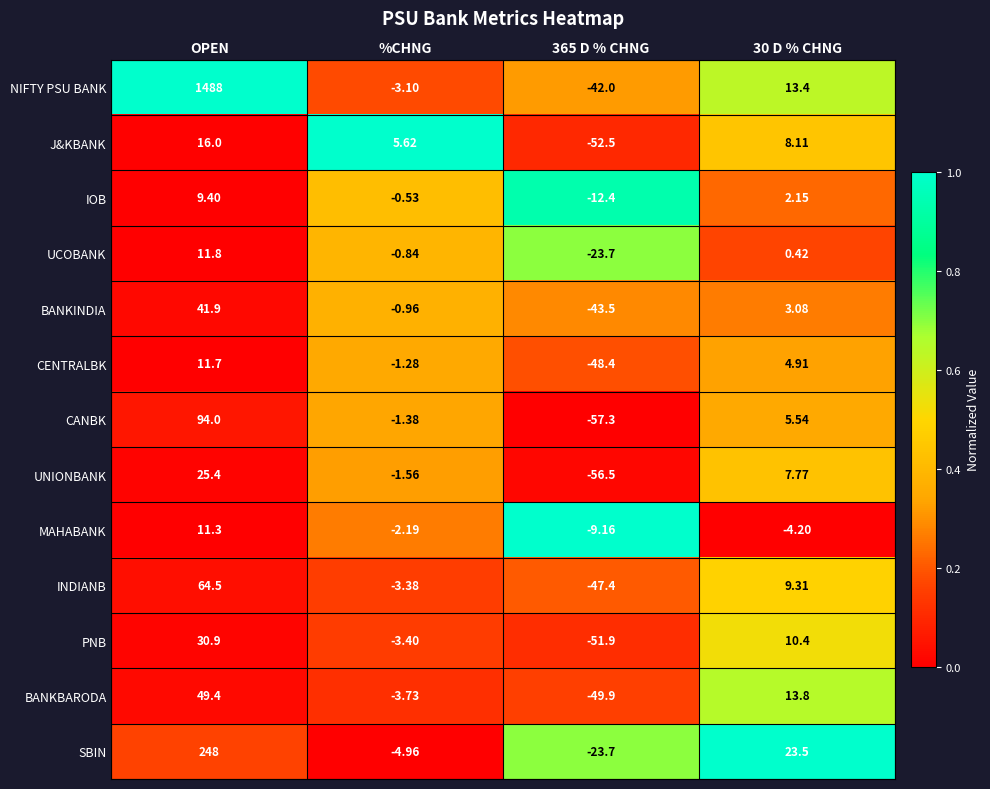

Between OPEN and %CHNG, which series saw the biggest shift?

NIFTY PSU BANK